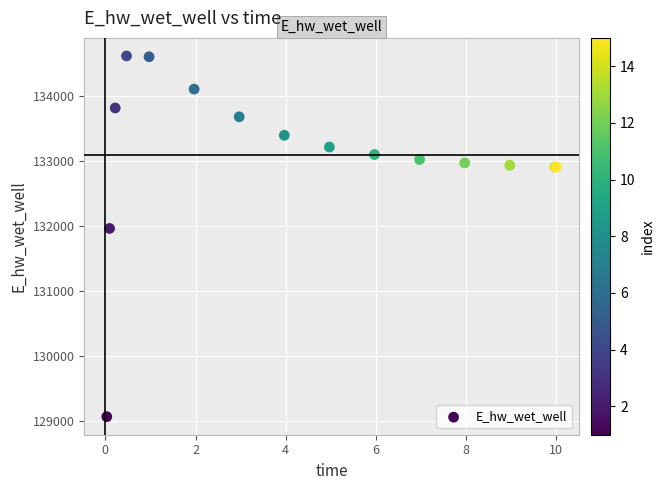

What Y value in the scatter plot is closest to 131840?

131960.9